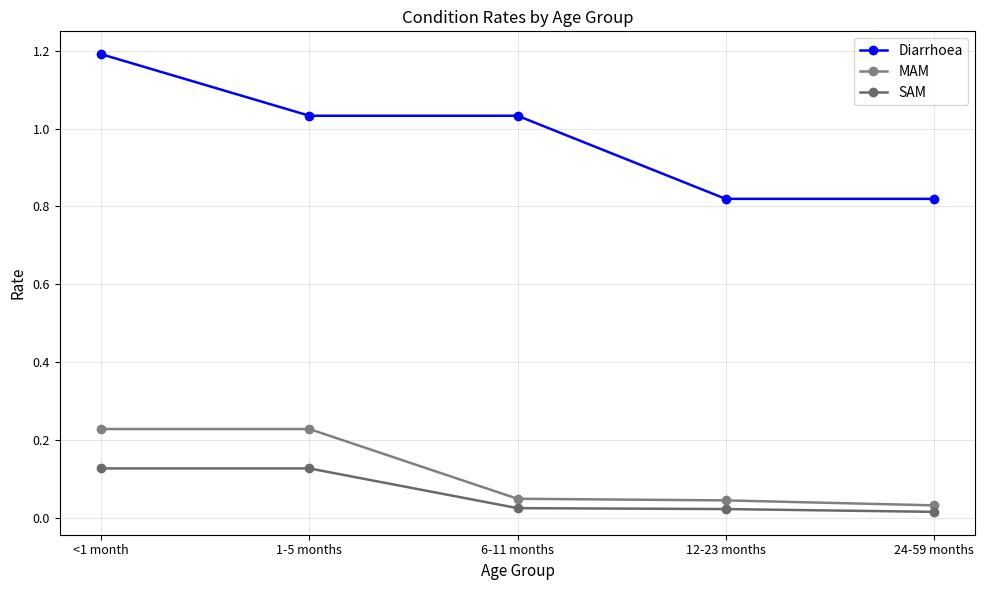

How many lines are shown in the chart?

3